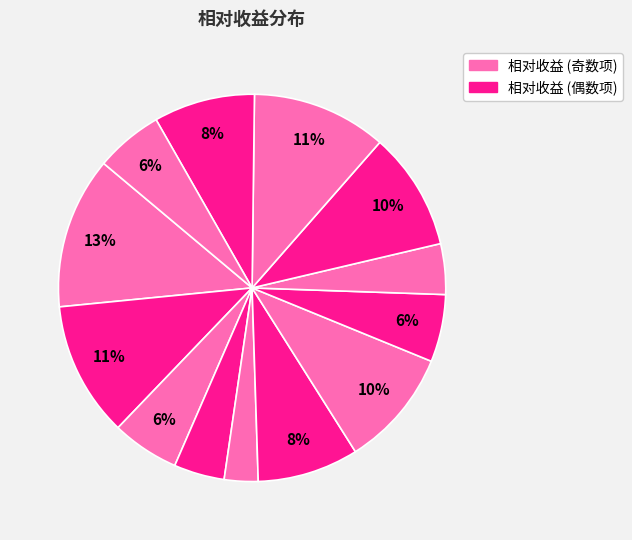

How many segments does this pie chart have?

13